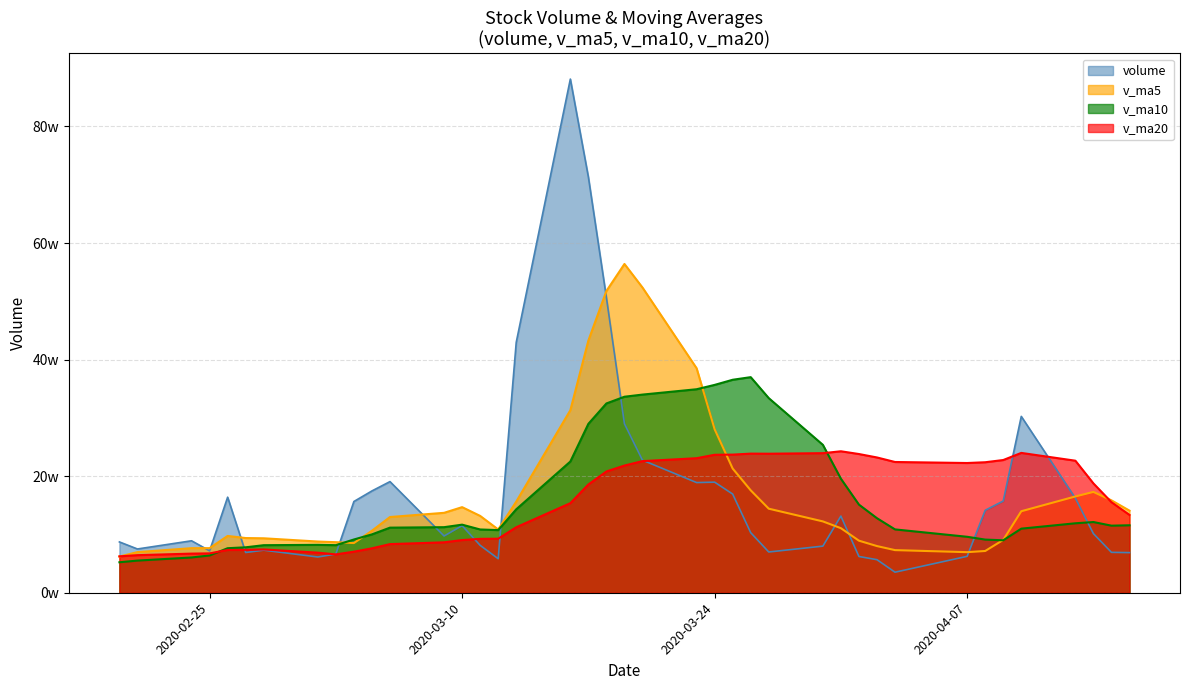

What is the smallest value displayed?

35270.9